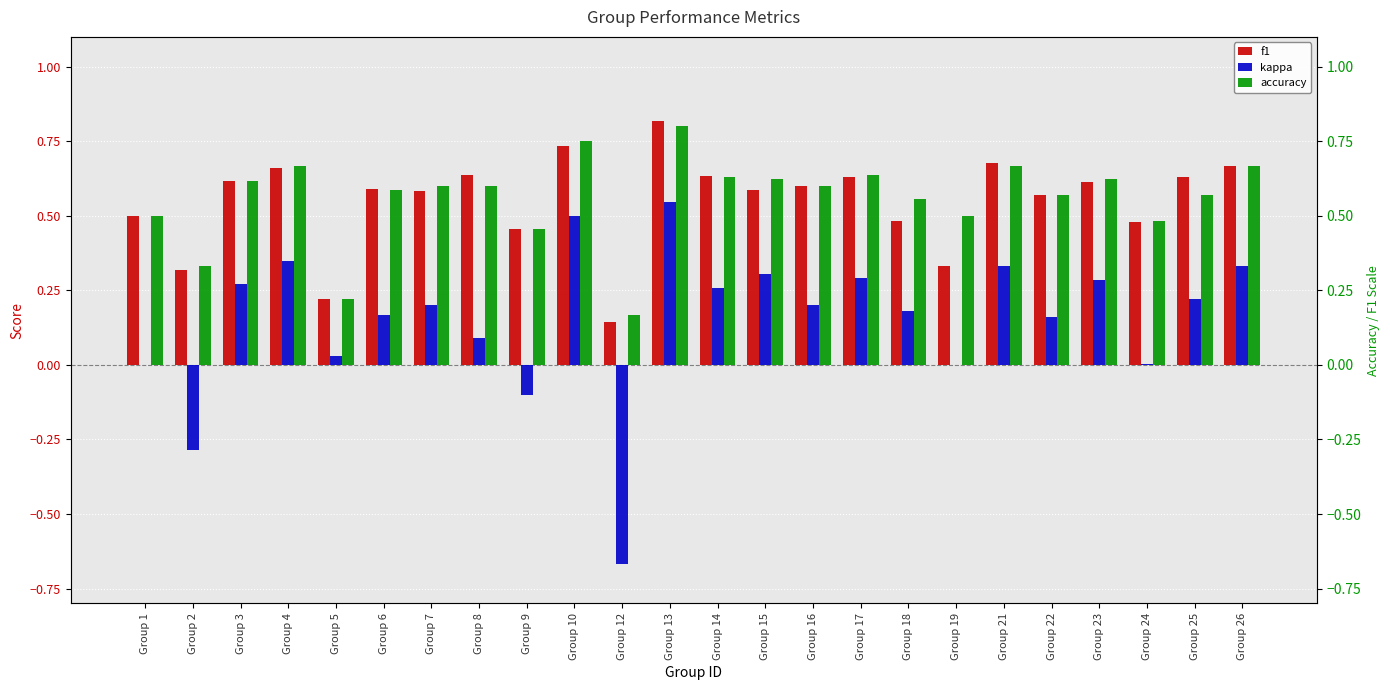

Count the f1 values in the range 0 to 1.

24